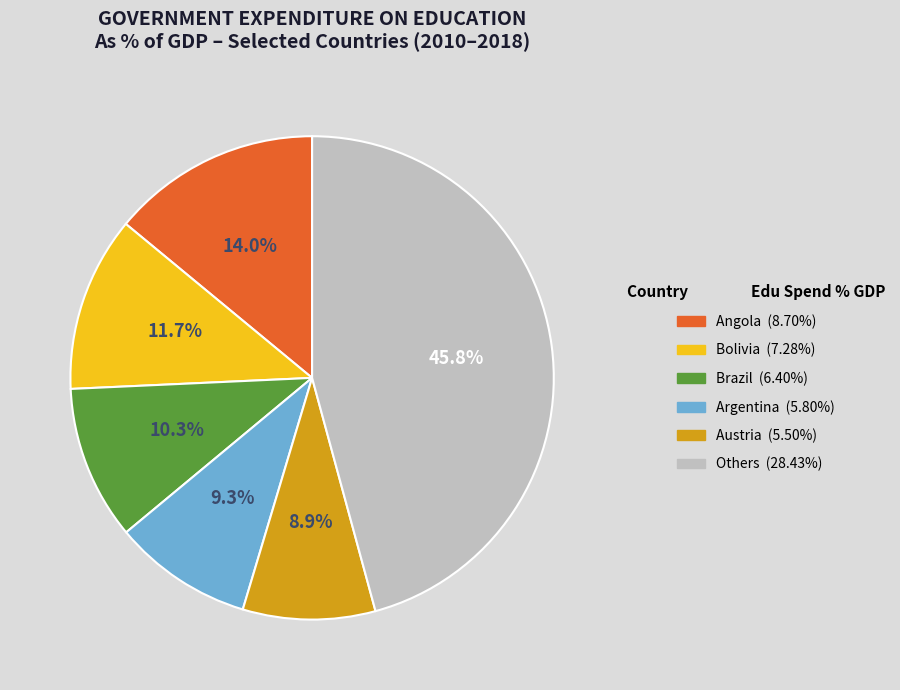

Is there any slice that represents more than half of the pie?

No